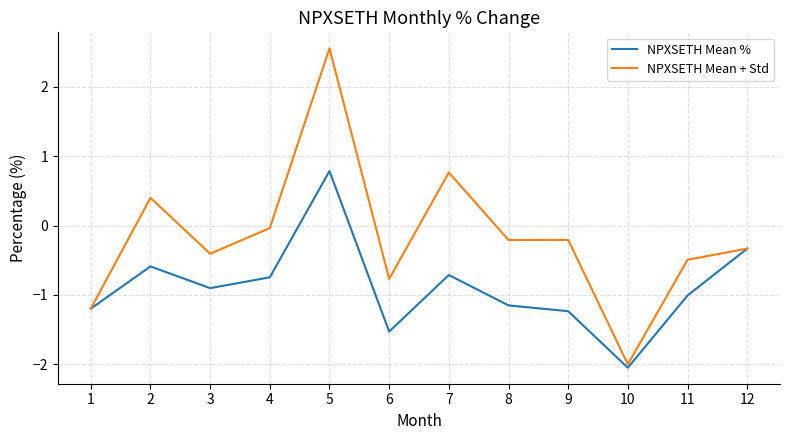

At which category does NPXSETH Mean % reach its first local valley?

3